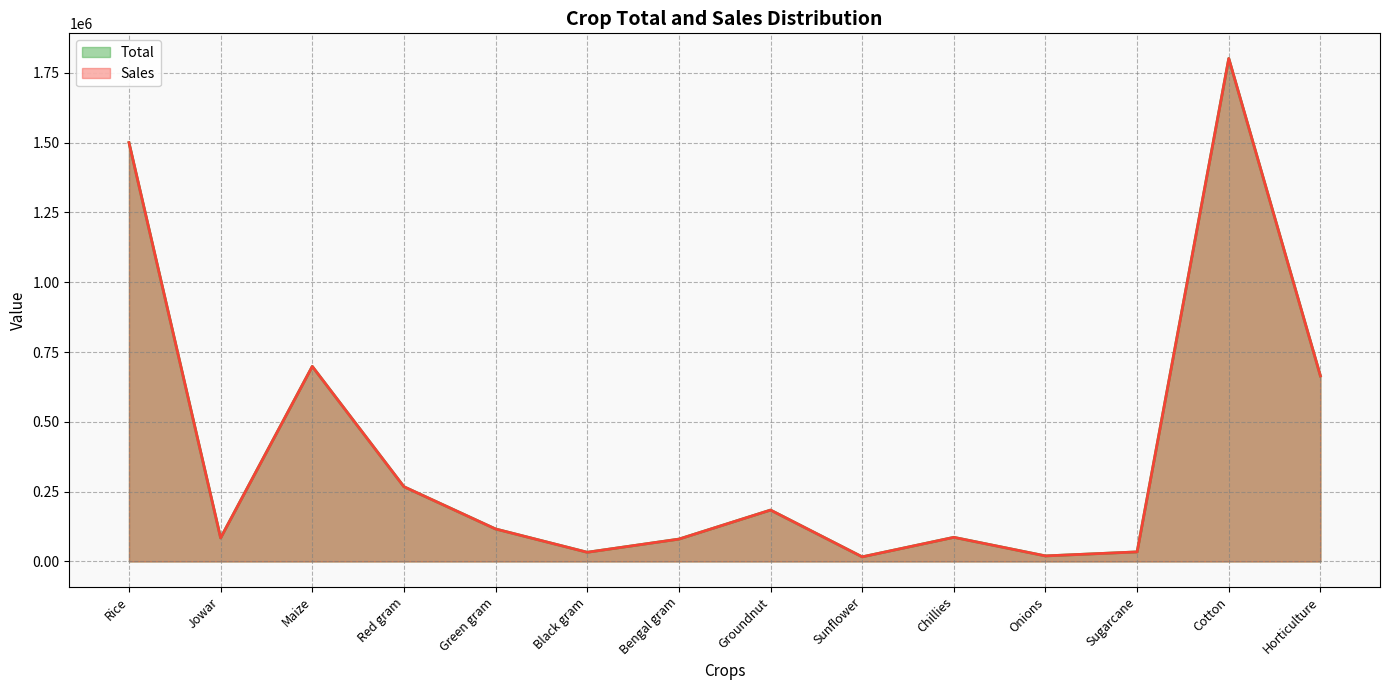

True or false: Sales and Total cross at least once.

False